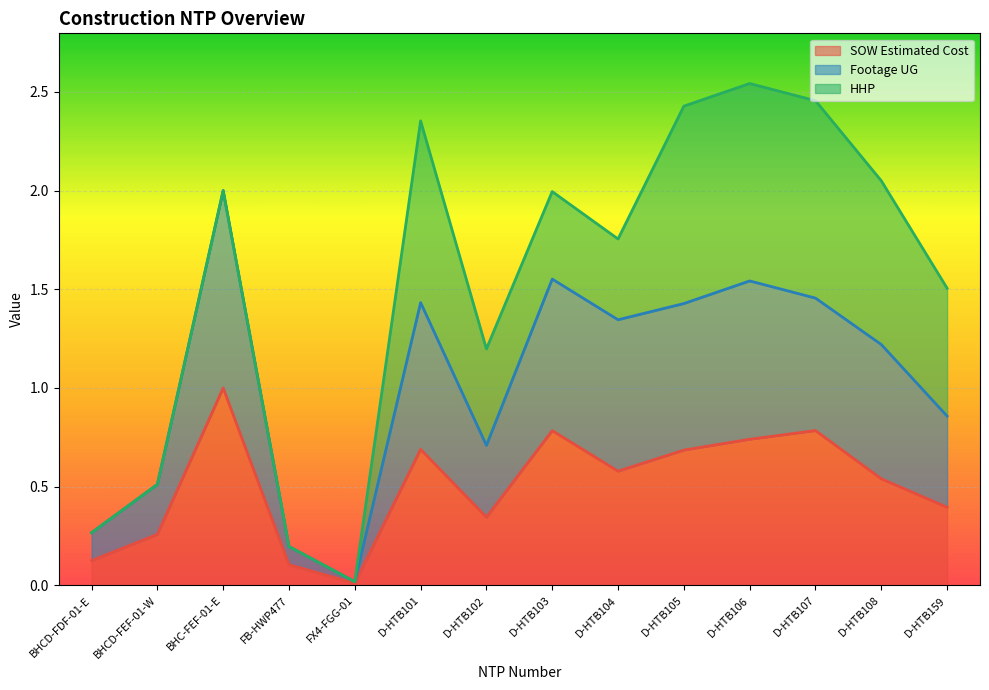

Which category has the lowest value in the SOW Estimated Cost series?

FX4-FGG-01